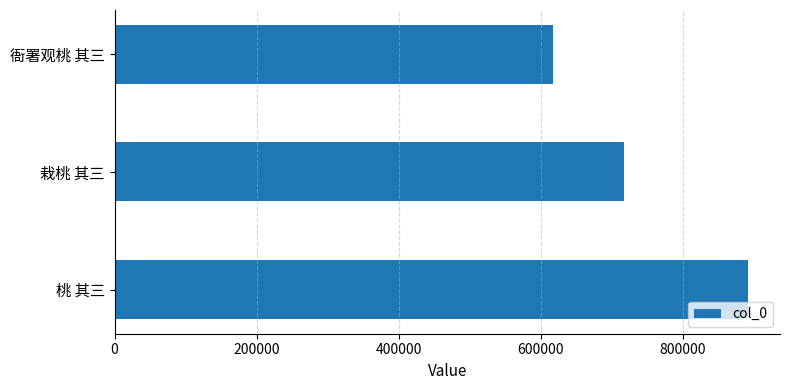

How many data points does each series have?

3